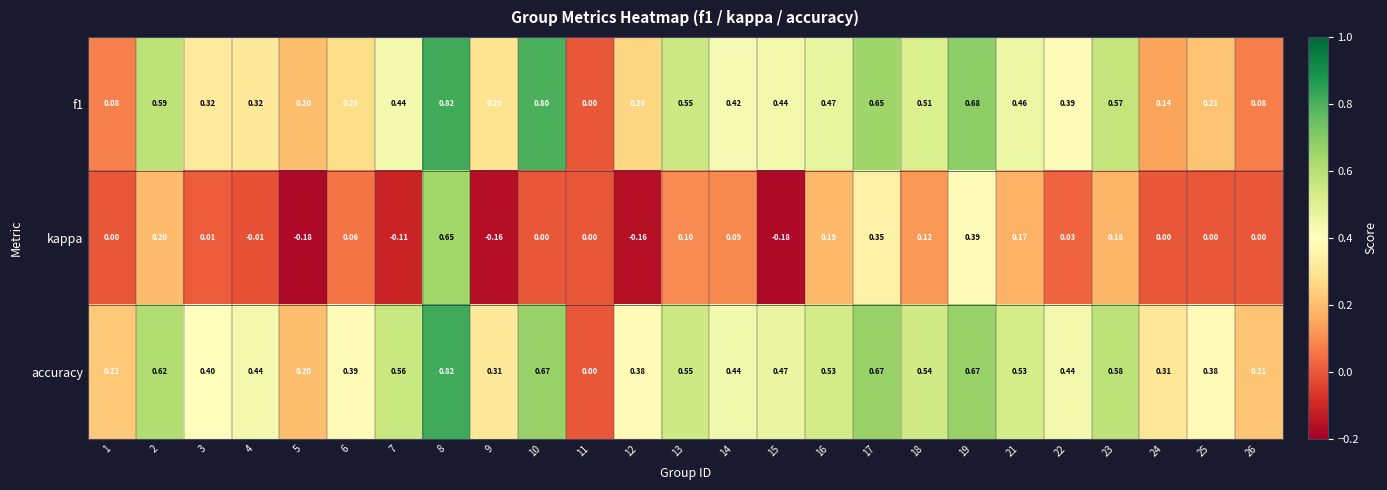

Which series has the largest total across all categories?

accuracy